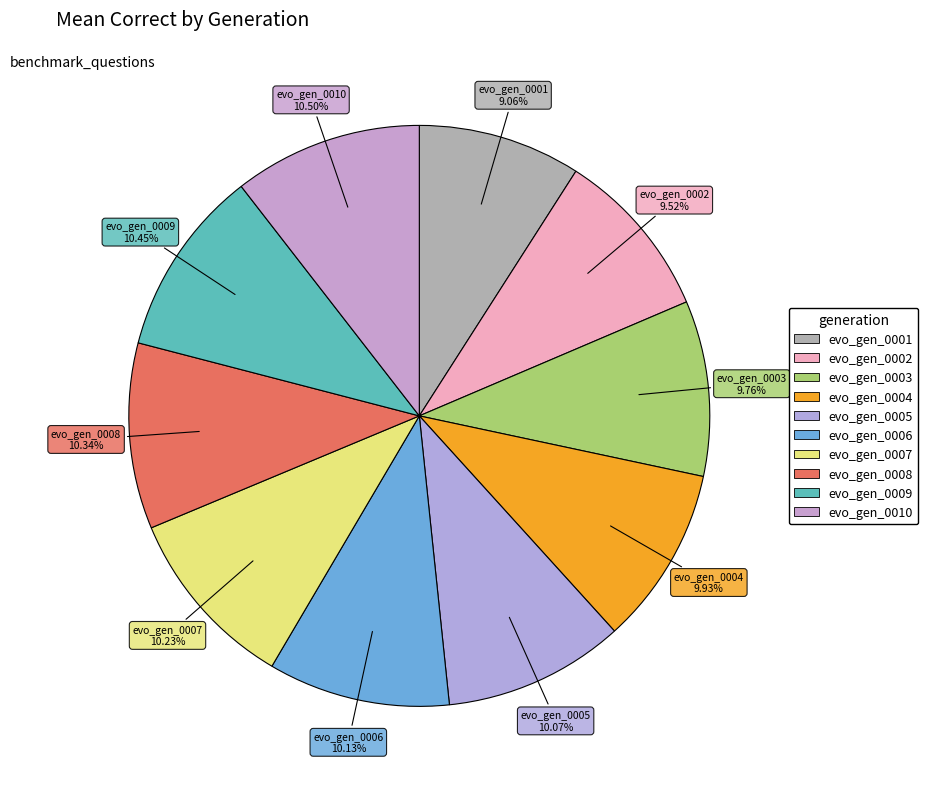

Does any single category account for the majority?

No